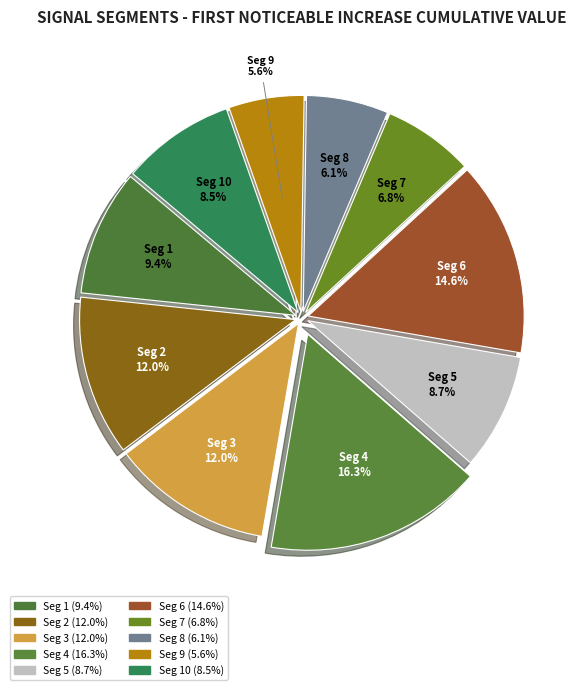

Is there a majority slice in this chart?

No